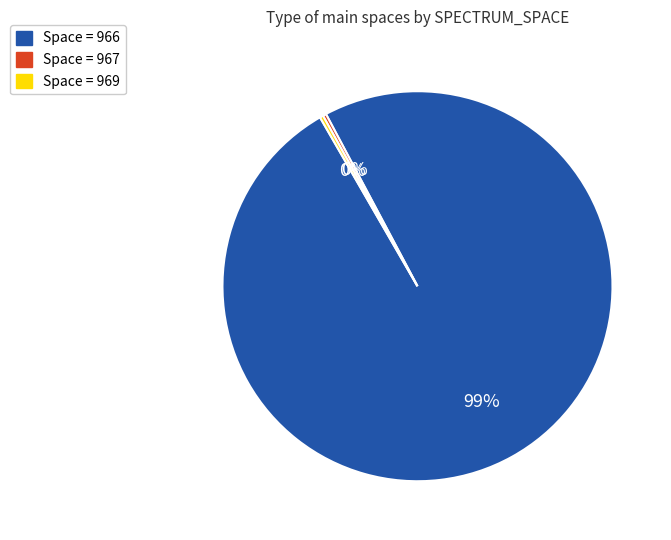

Is there any slice that represents more than half of the pie?

Yes